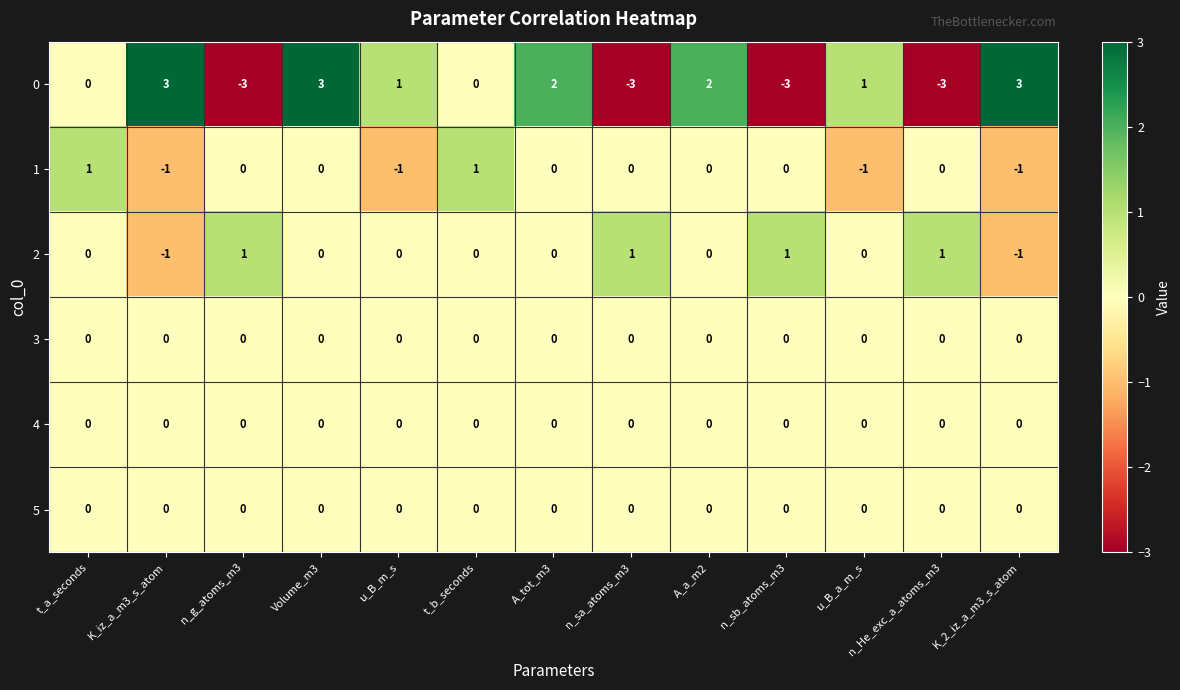

How many 2 values are between 0 and 1?

11